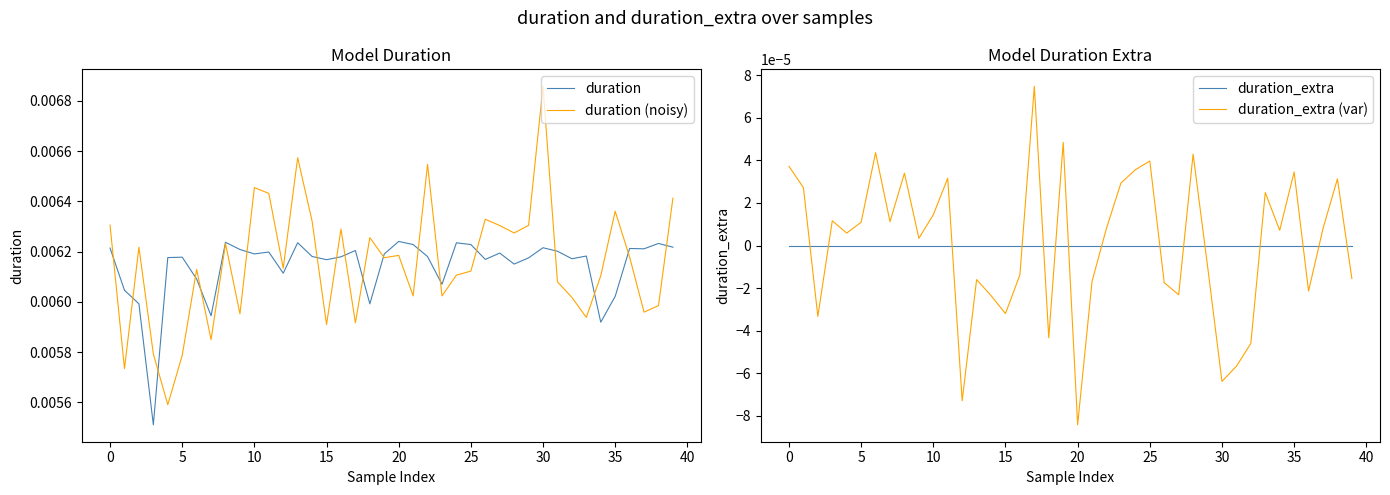

How many lines are shown in the chart?

4